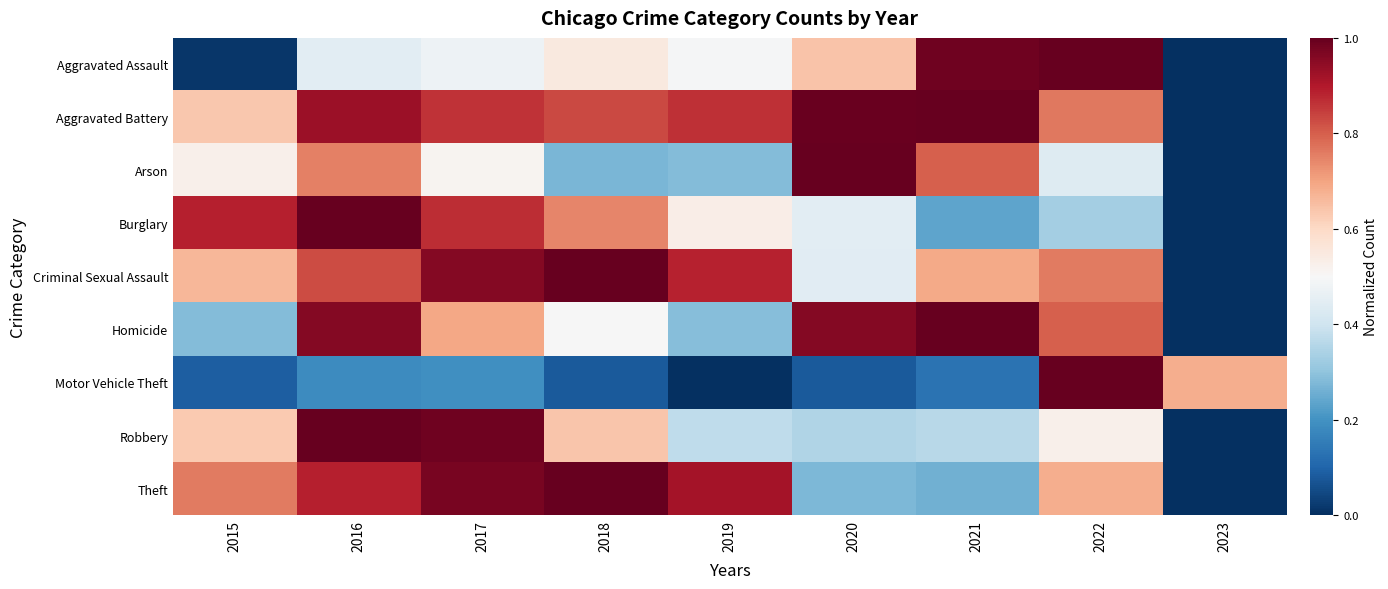

Reading left to right, transcribe all the data shown in this chart.

Aggravated Assault: 2015=0.0	2016=0.4	2017=0.5	2018=0.5	2019=0.5	2020=0.6	2021=1.0	2022=1.0	2023=0.0
Aggravated Battery: 2015=0.6	2016=0.9	2017=0.9	2018=0.8	2019=0.9	2020=1.0	2021=1.0	2022=0.8	2023=0.0
Arson: 2015=0.5	2016=0.8	2017=0.5	2018=0.3	2019=0.3	2020=1.0	2021=0.8	2022=0.4	2023=0.0
Burglary: 2015=0.9	2016=1.0	2017=0.9	2018=0.7	2019=0.5	2020=0.4	2021=0.2	2022=0.3	2023=0.0
Criminal Sexual Assault: 2015=0.7	2016=0.8	2017=1.0	2018=1.0	2019=0.9	2020=0.4	2021=0.7	2022=0.8	2023=0.0
Homicide: 2015=0.3	2016=1.0	2017=0.7	2018=0.5	2019=0.3	2020=1.0	2021=1.0	2022=0.8	2023=0.0
Motor Vehicle Theft: 2015=0.1	2016=0.2	2017=0.2	2018=0.1	2019=0.0	2020=0.1	2021=0.1	2022=1.0	2023=0.7
Robbery: 2015=0.6	2016=1.0	2017=1.0	2018=0.6	2019=0.4	2020=0.4	2021=0.4	2022=0.5	2023=0.0
Theft: 2015=0.8	2016=0.9	2017=1.0	2018=1.0	2019=0.9	2020=0.3	2021=0.3	2022=0.7	2023=0.0